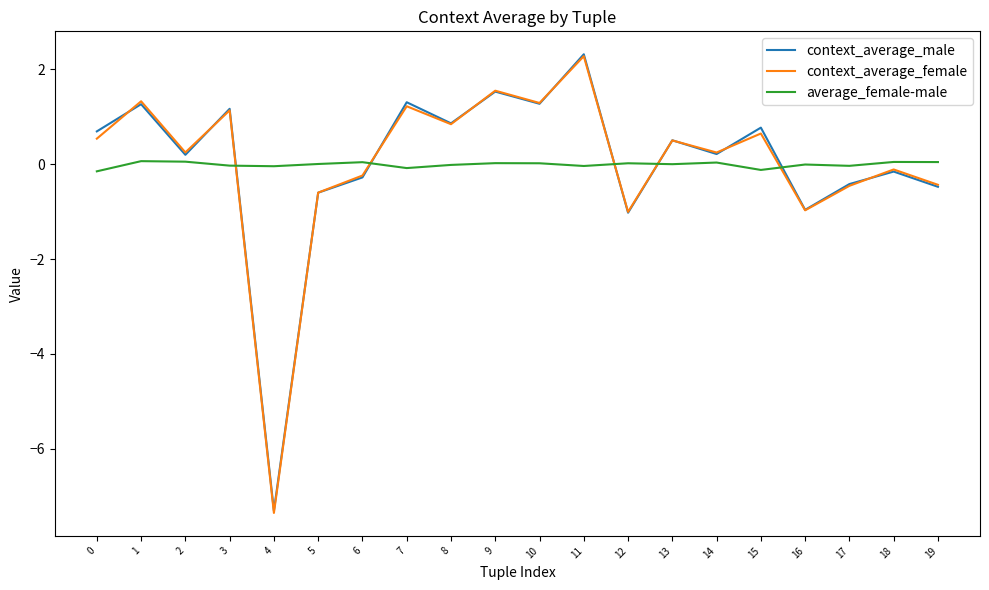

Read the context_average_male value at 16.

-1.0